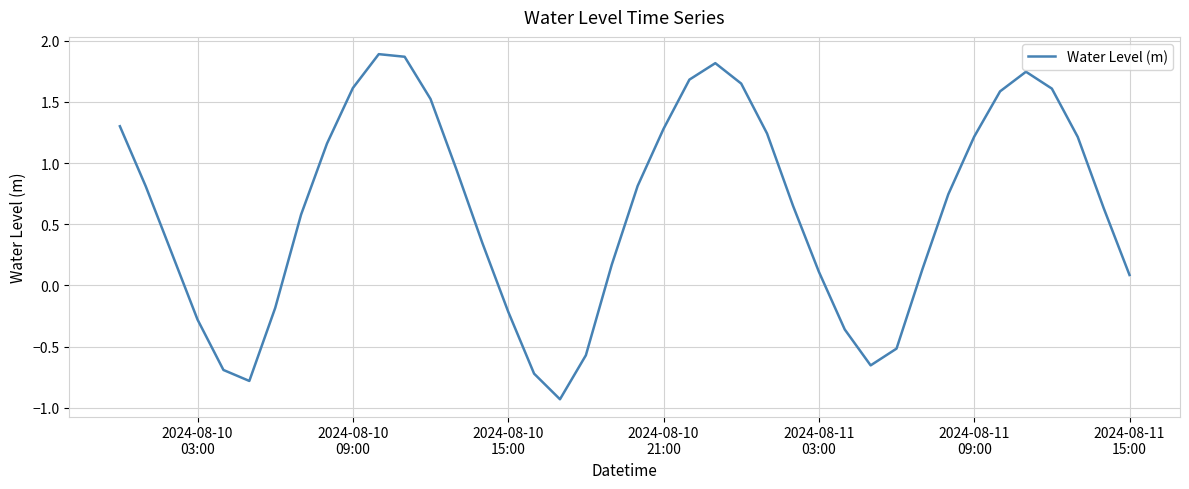

What is the difference between the maximum and minimum values?

2.8